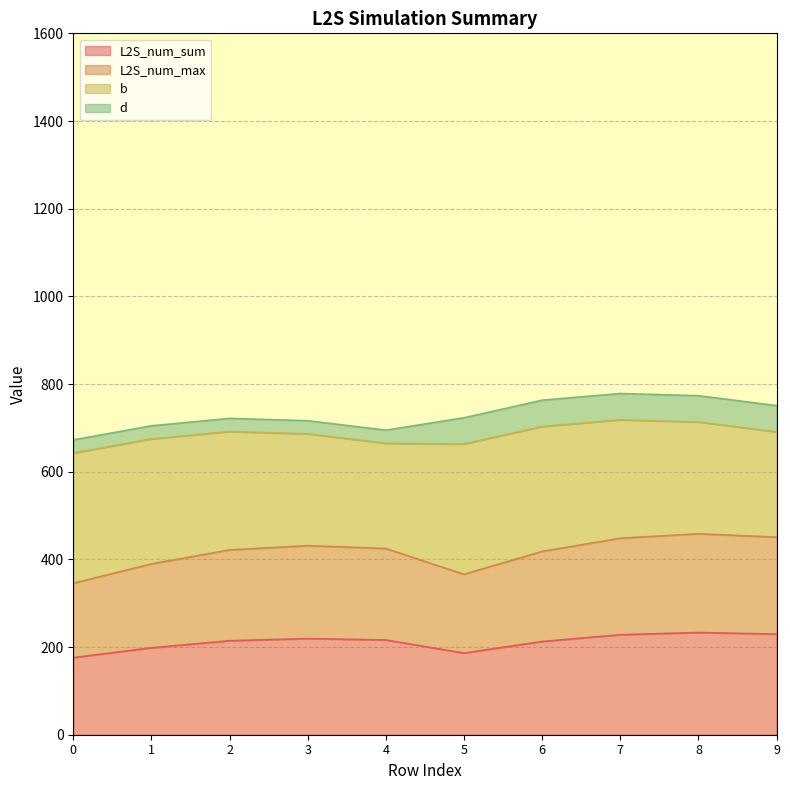

Where is the first local minimum for L2S_num_max?

5